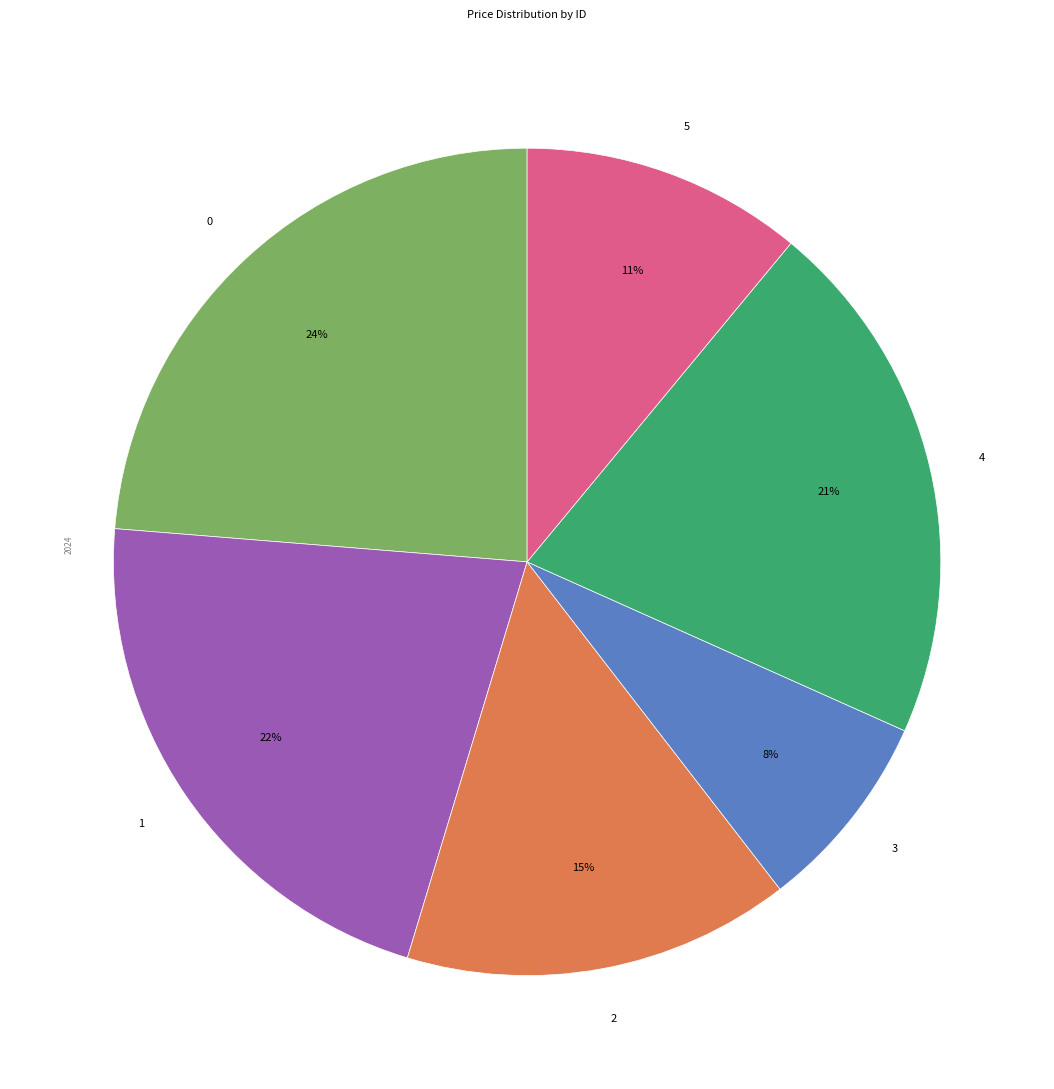

To the nearest percent, what portion does 0 represent?

24%